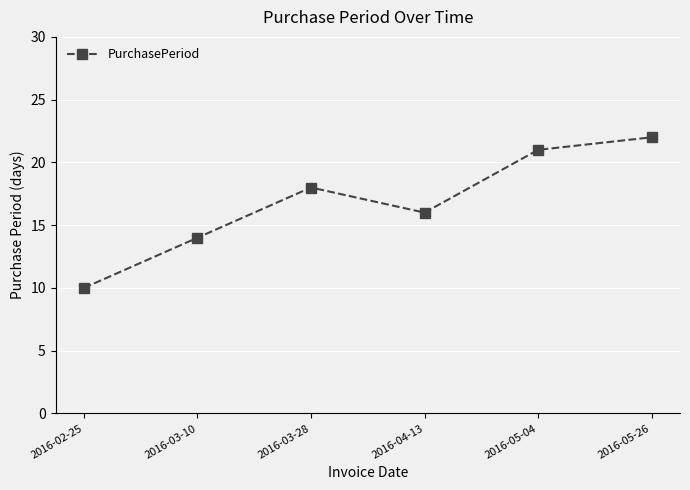

What is the average value?

17